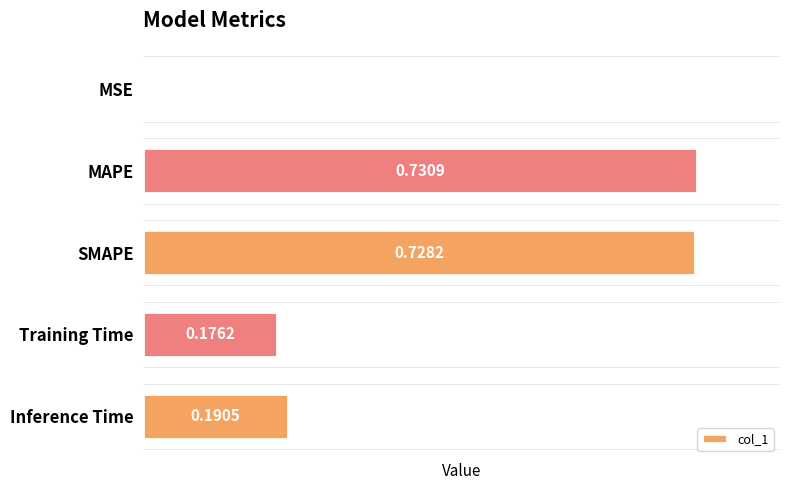

What is the change in value from SMAPE to Training Time?

-0.6